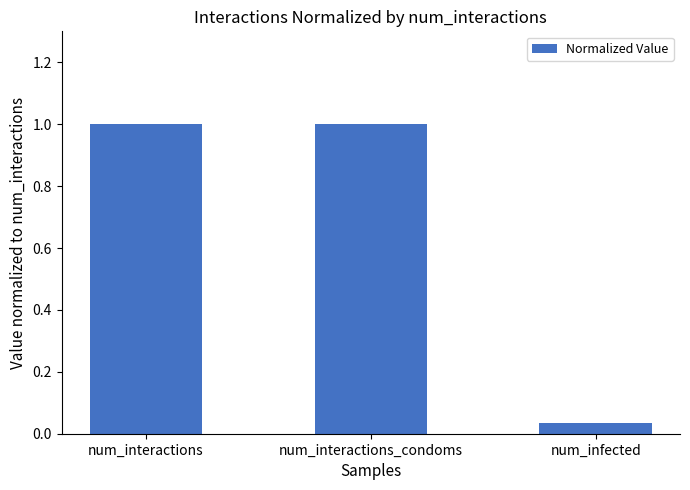

What is the difference between the maximum and minimum values?

1.0